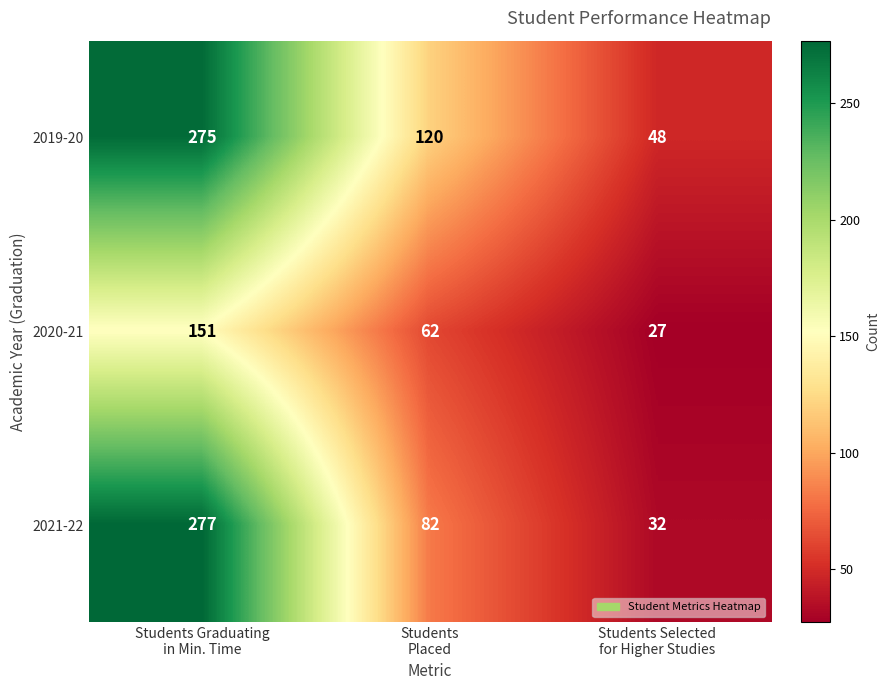

What is the total value across all series at Students Selected
for Higher Studies?

107